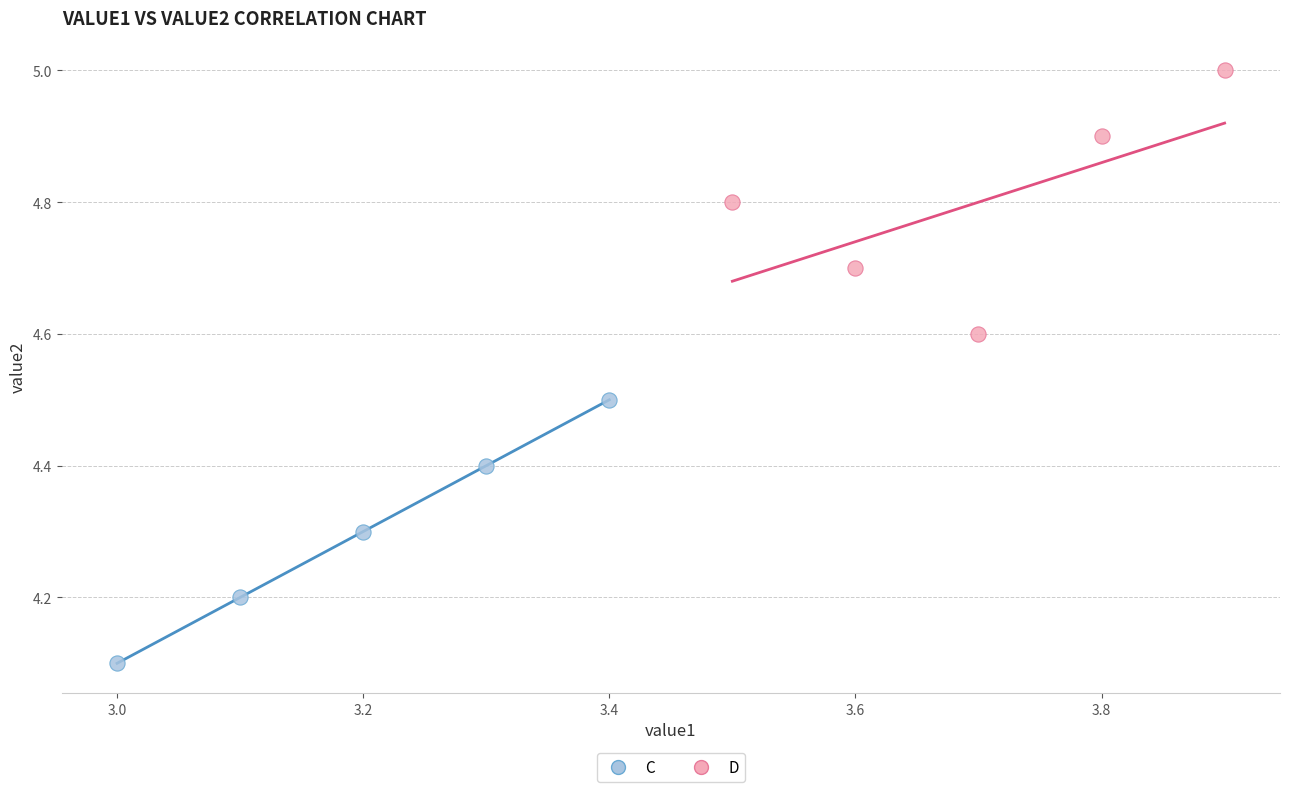

What are all the series names shown in the legend?

C, D